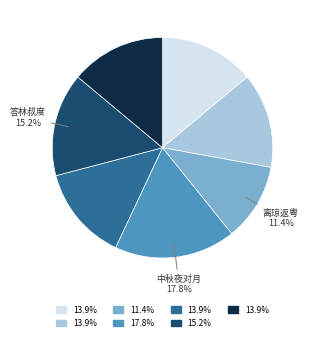

Is there any slice that represents more than half of the pie?

No